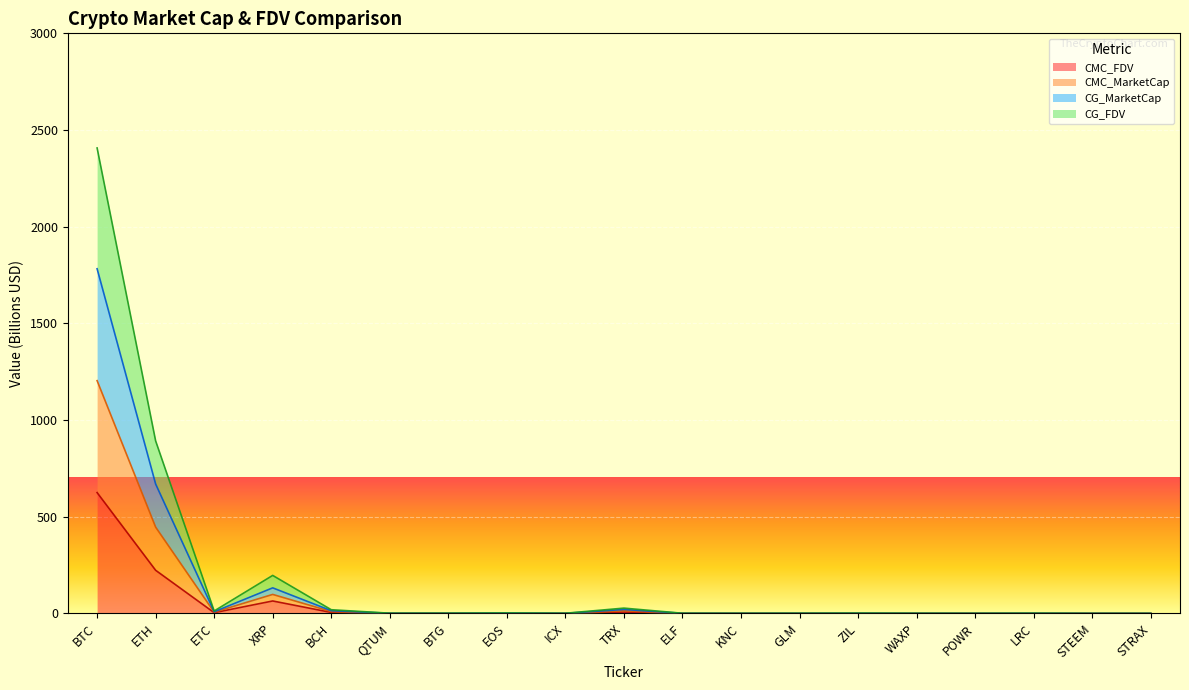

True or false: CMC_MarketCap and CG_MarketCap intersect in this chart.

False